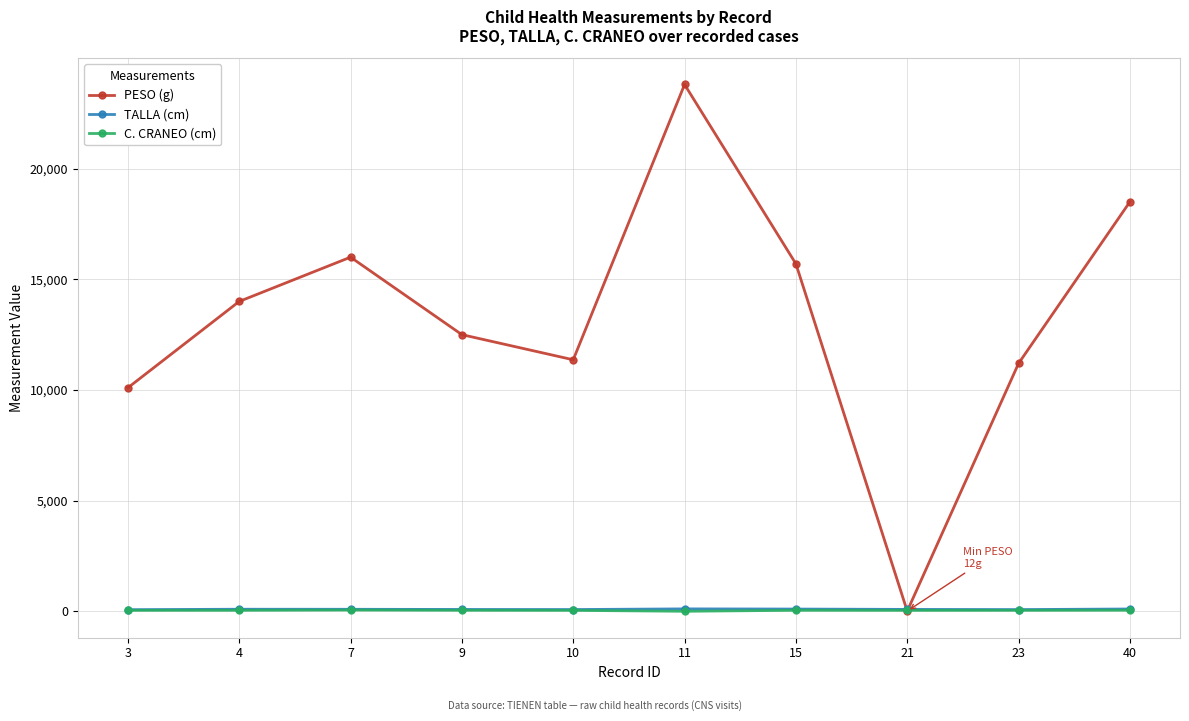

What is the difference between the highest and lowest values at 4?

13952.0